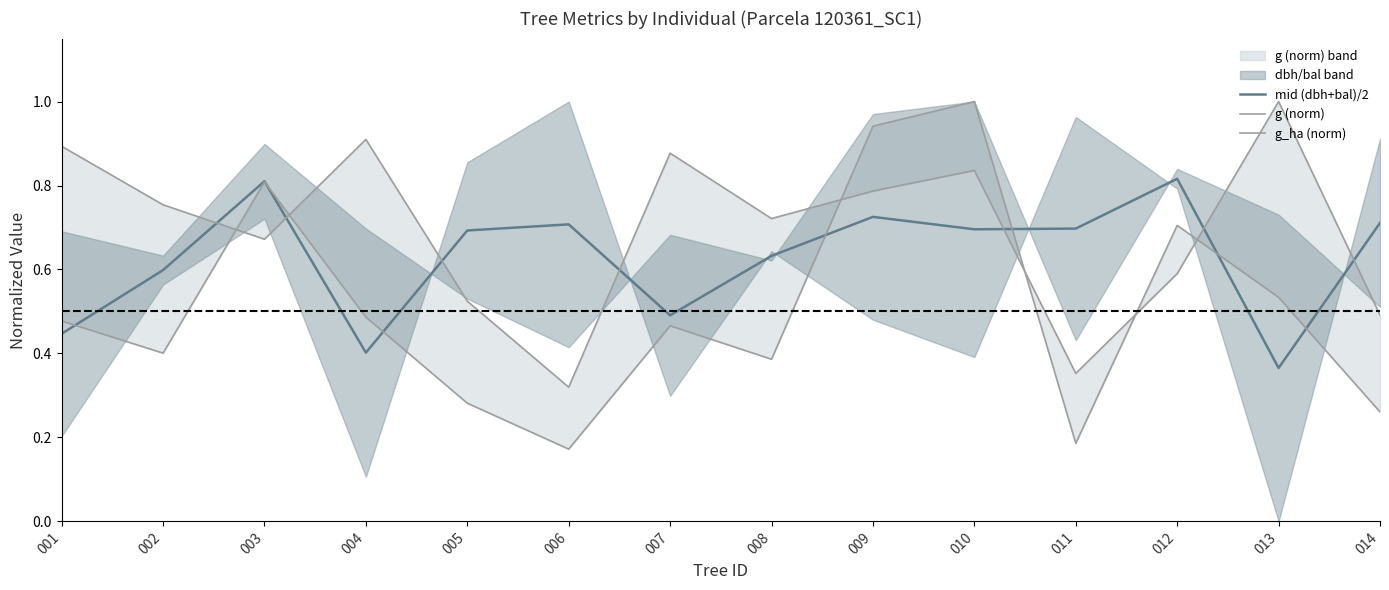

What is the value of the g_ha (norm) point at the 6th from the left?

0.3